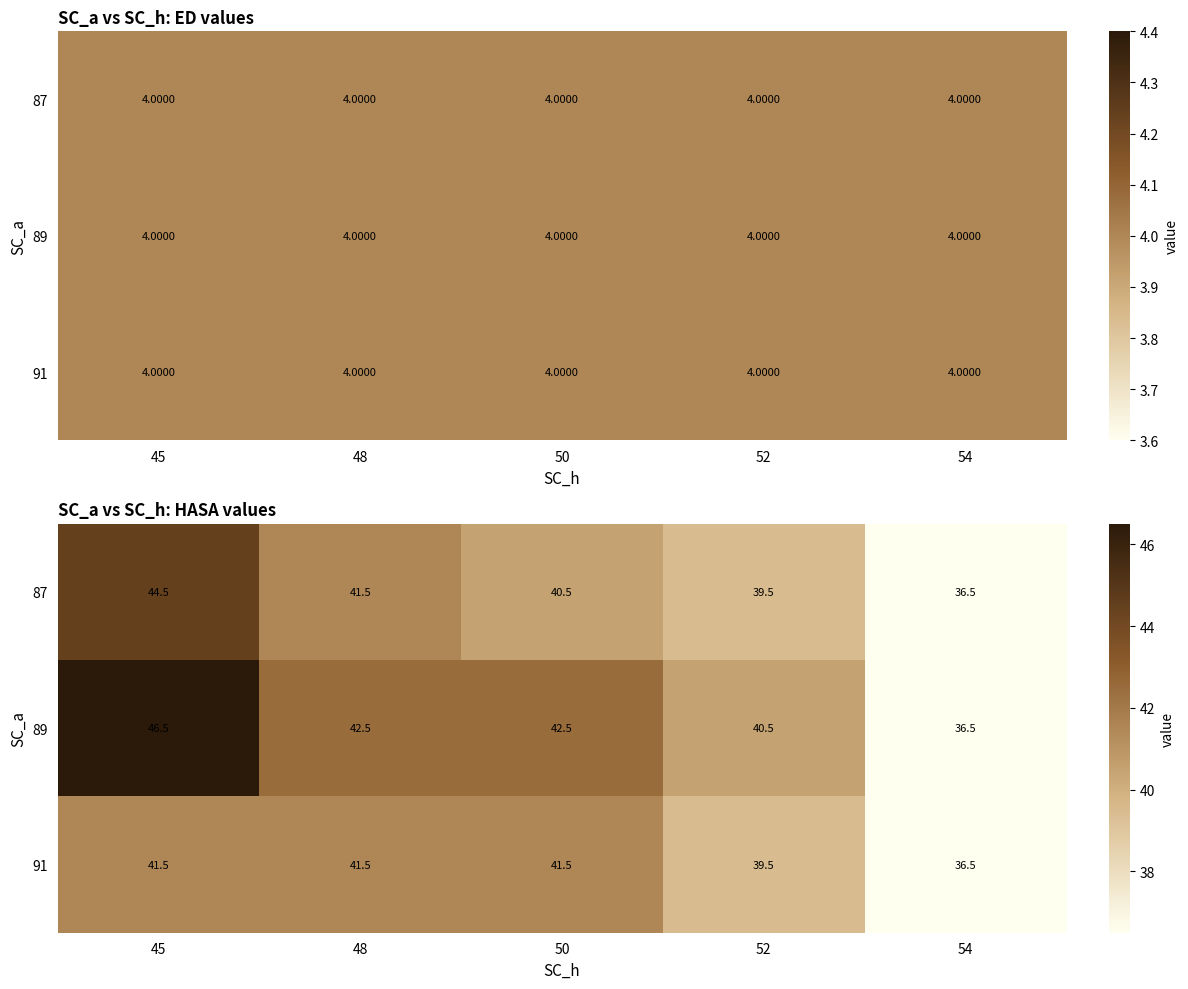

What is the maximum value shown in the chart?

46.5